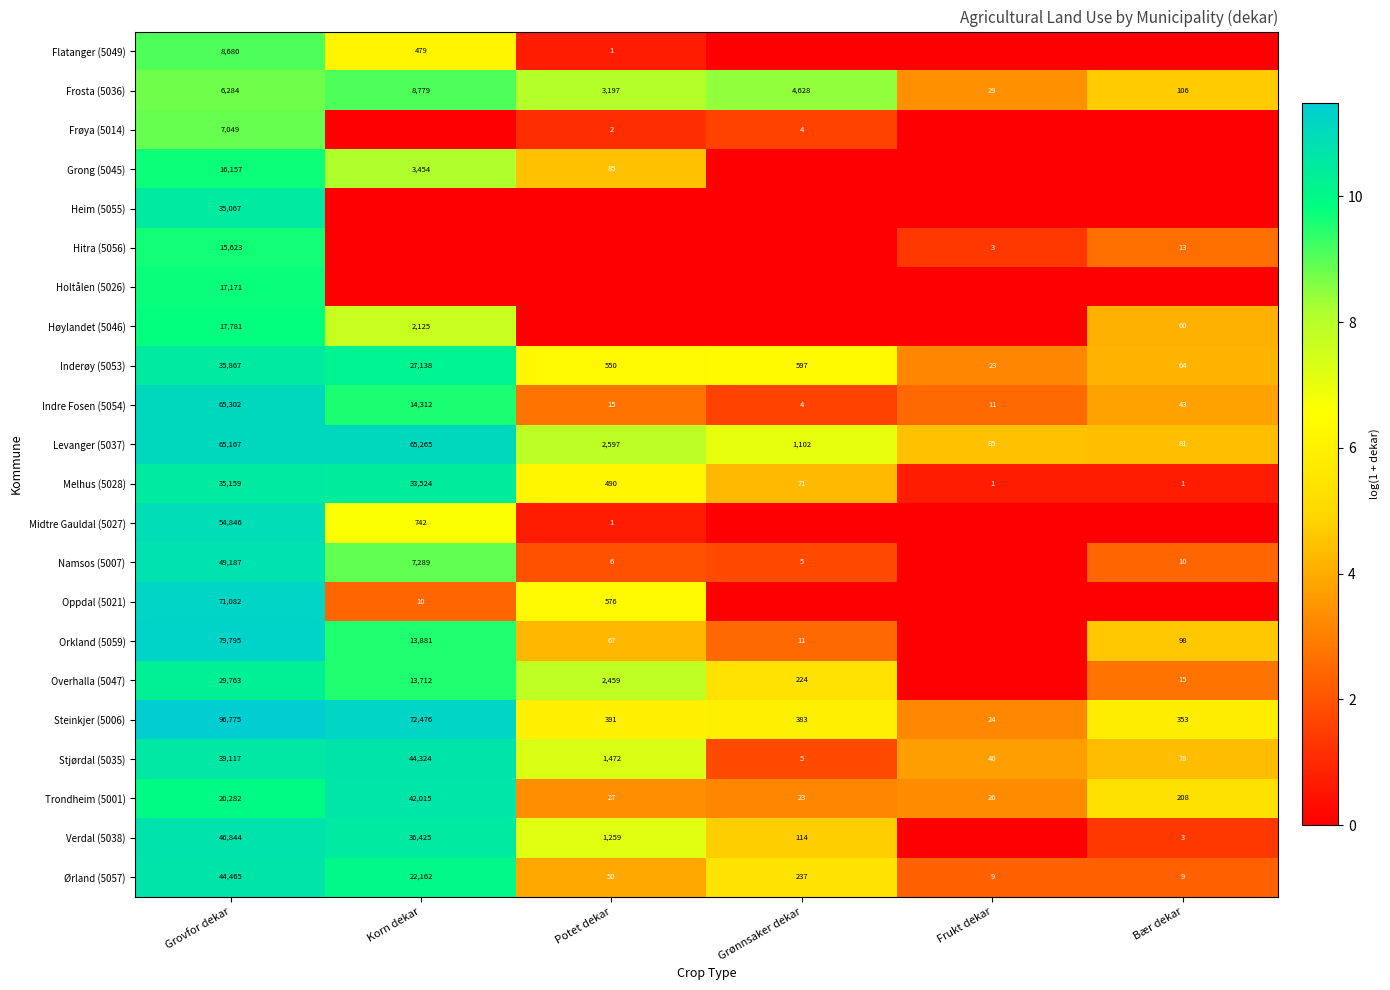

Which category has the lowest value across all series?

Grønnsaker dekar